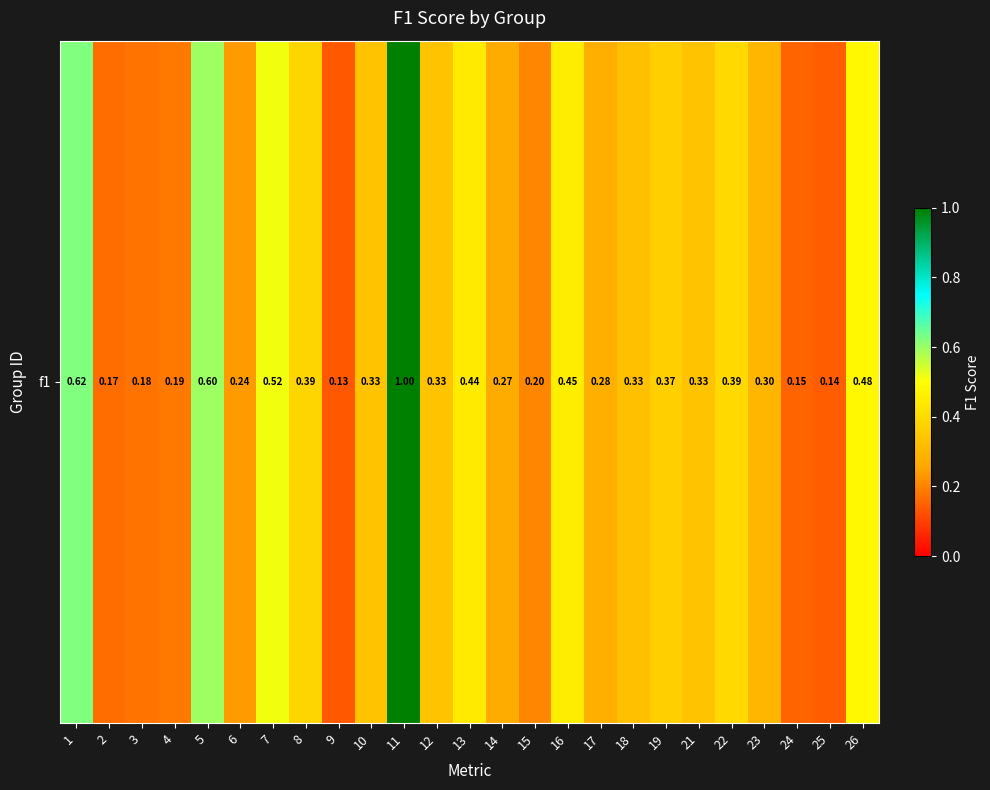

Reading left to right, what are all the values shown in this chart?

0.6	0.2	0.2	0.2	0.6	0.2	0.5	0.4	0.1	0.3	1.0	0.3	0.4	0.3	0.2	0.5	0.3	0.3	0.4	0.3	0.4	0.3	0.2	0.1	0.5